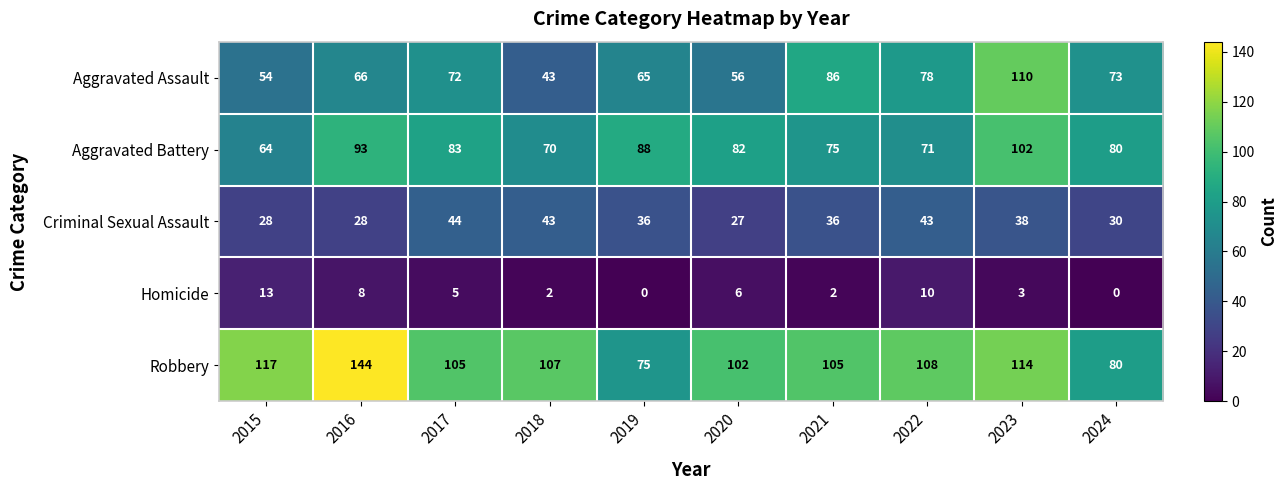

What is the difference between the maximum and minimum values in the Robbery series?

69